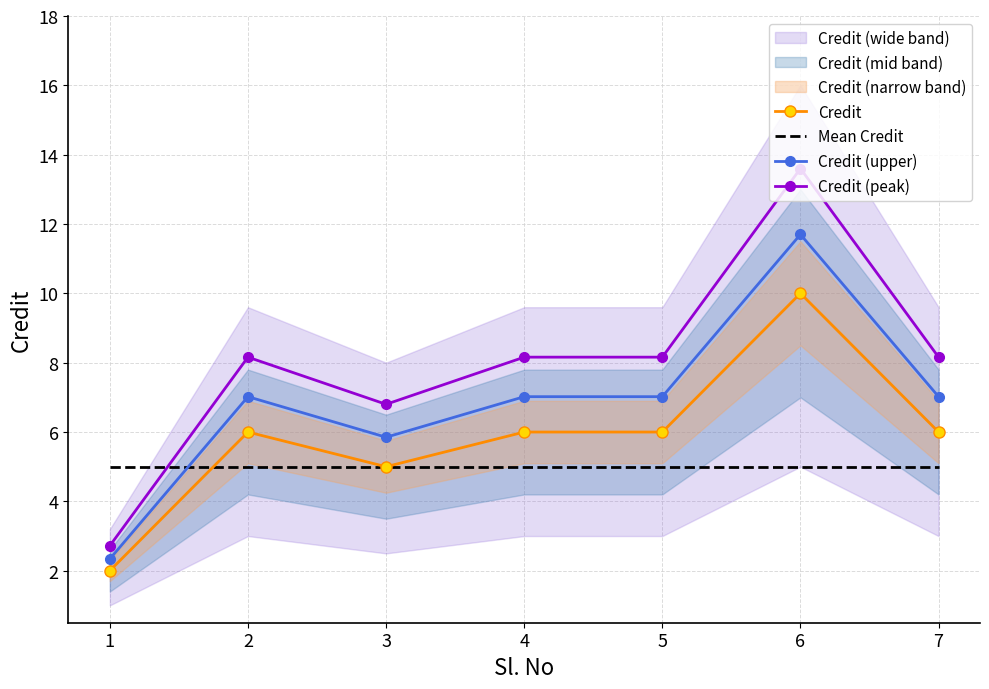

What is the difference between the highest and lowest values at 5?

3.2